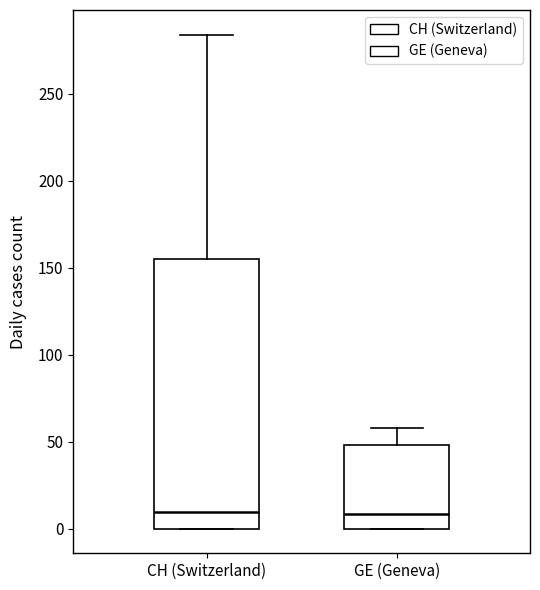

Reading left to right, transcribe this box plot: for each box, give where its median line is, the range the box spans, and where its two whiskers end, as read against the y-axis. The values are not printed on the chart, so give them approximately, as read against the axis.

CH (Switzerland): median 10, box 0 to 155, whiskers 0 to 285
GE (Geneva): median 10, box 0 to 50, whiskers 0 to 60